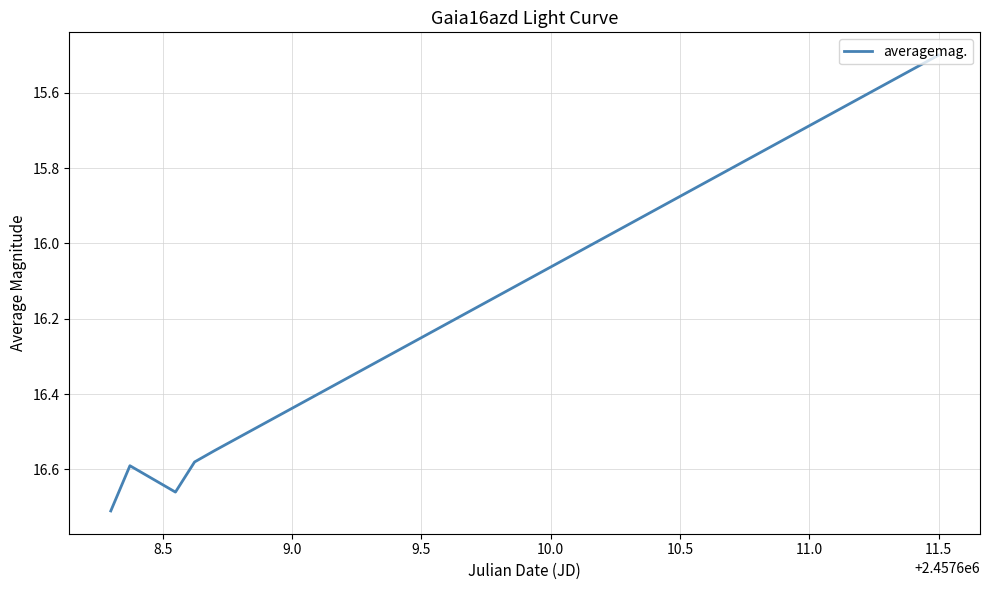

What is the difference between the maximum and minimum values?

1.2